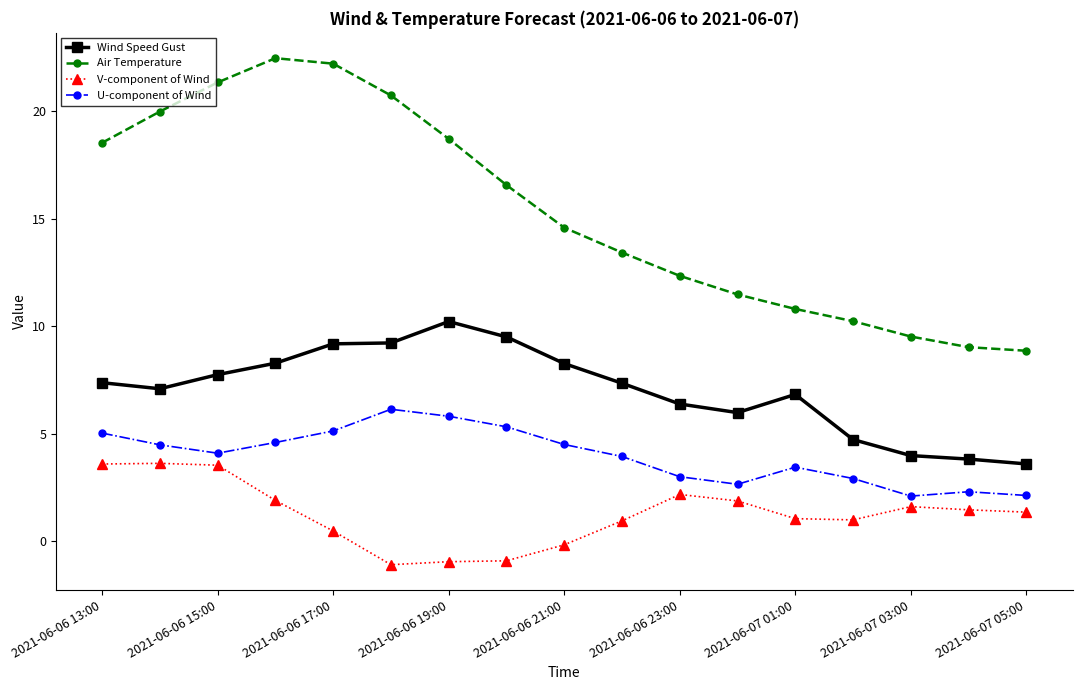

List the series in order of their peak value, lowest first.

V-component of Wind, U-component of Wind, Wind Speed Gust, Air Temperature